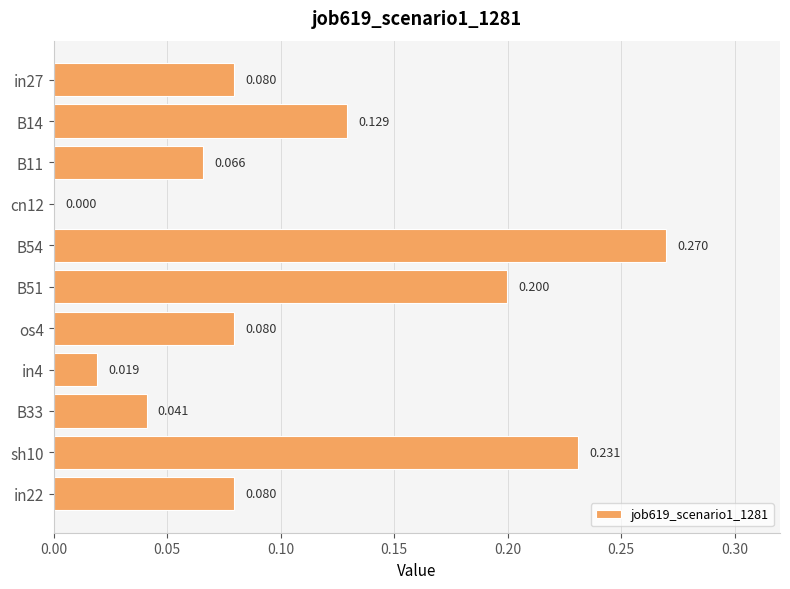

How many categories are shown in the chart?

11